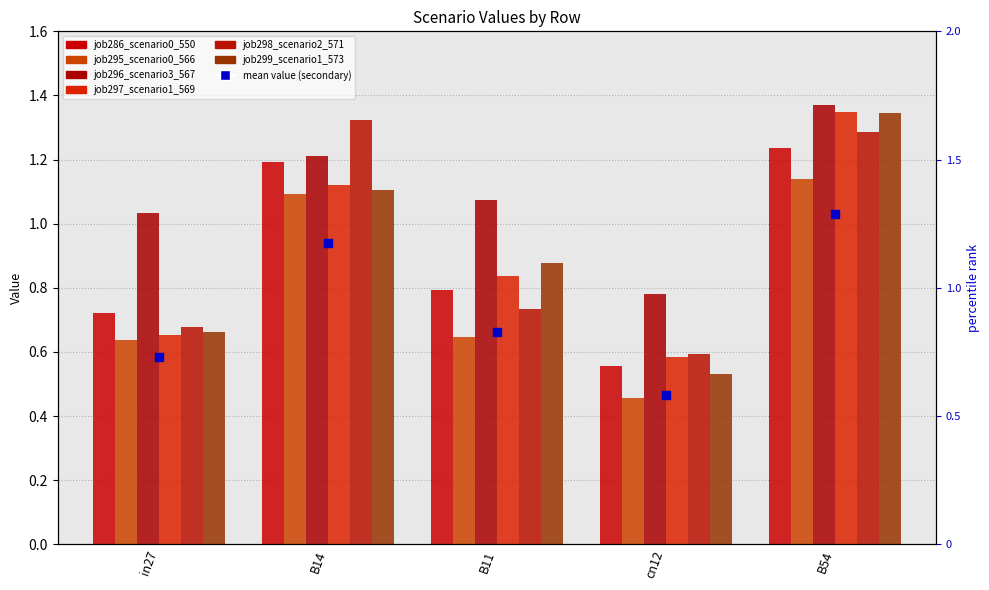

Is the value of job298_scenario2_571 at B14 greater than the value of job295_scenario0_566 at B54?

Yes